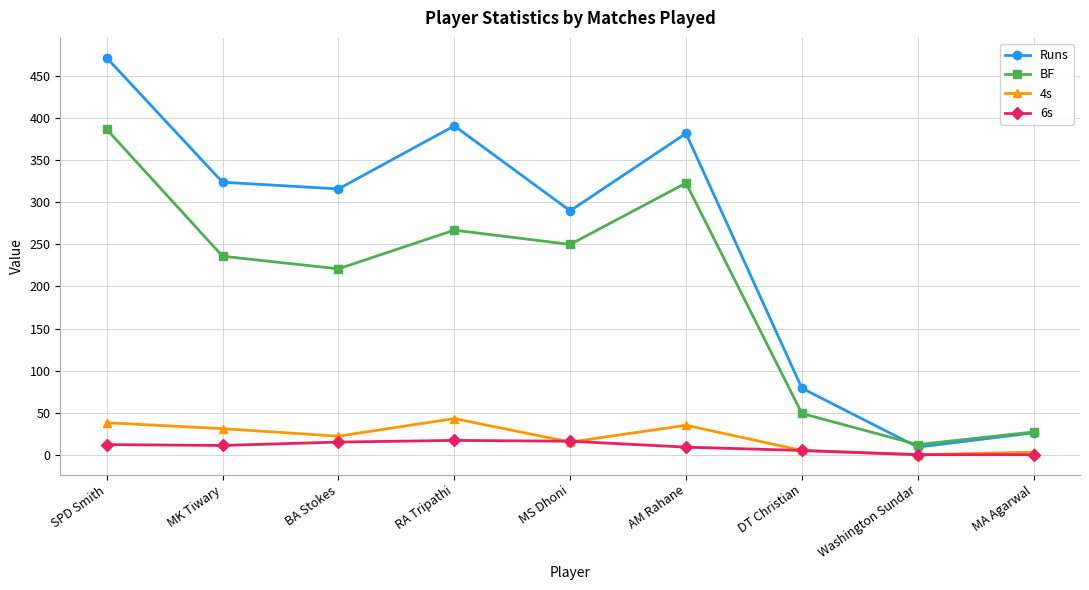

Which series has the widest spread of values?

Runs